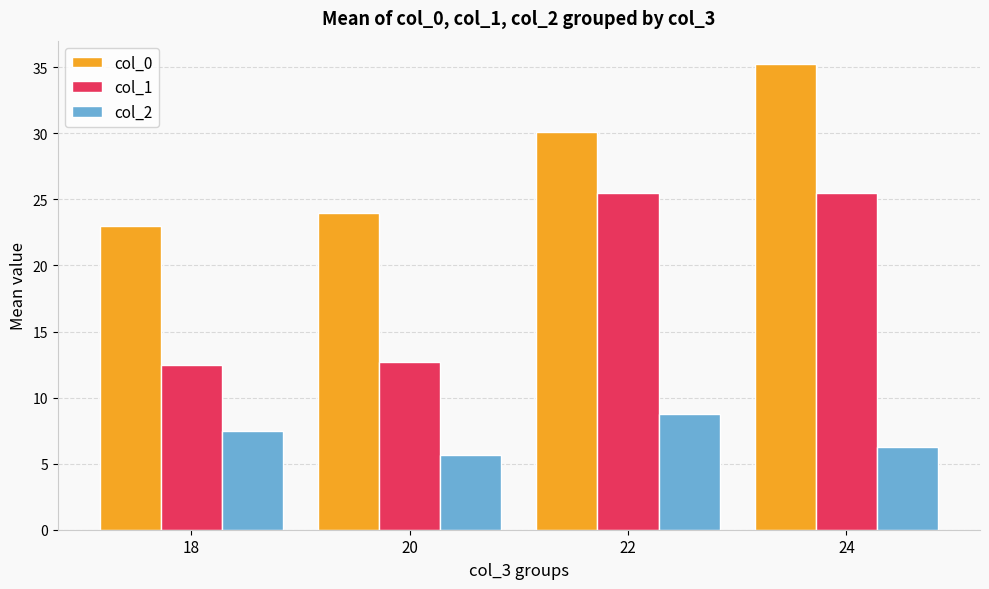

At which label does col_2 reach its minimum?

20